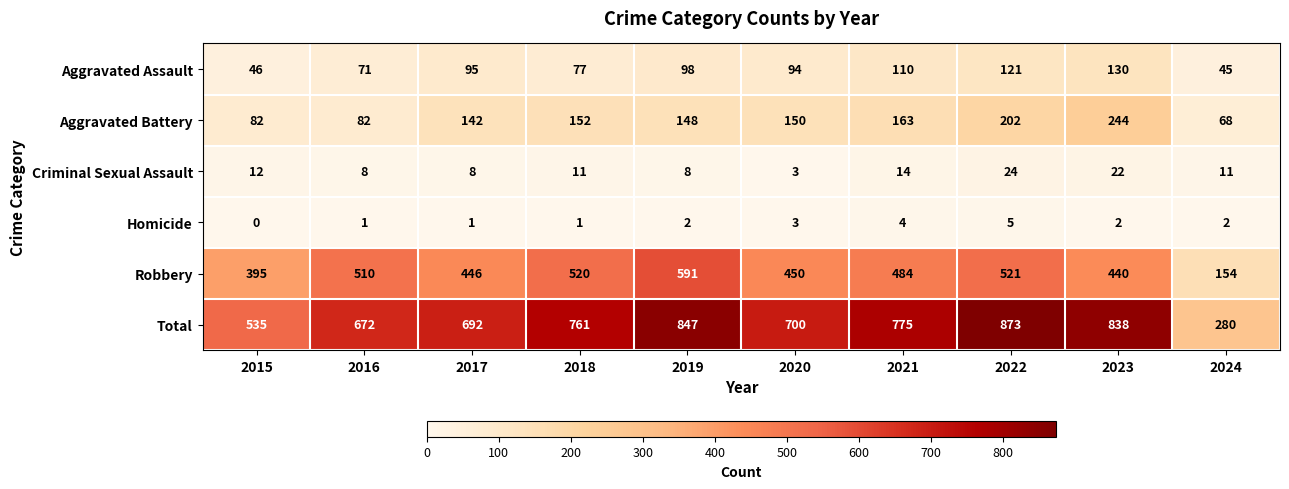

Which category has the lowest value in the Total series?

2024